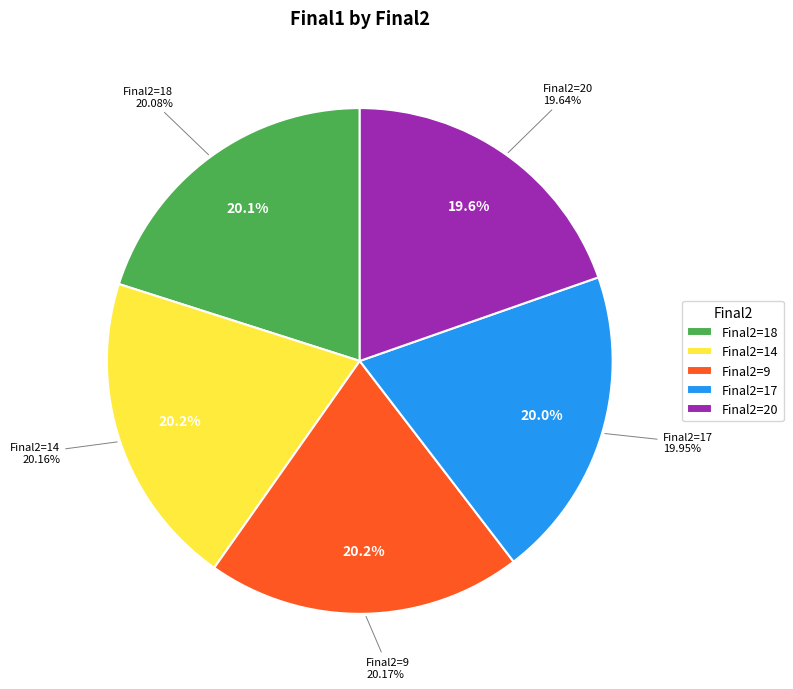

Combined, do 17 and 20 account for over 50%?

No